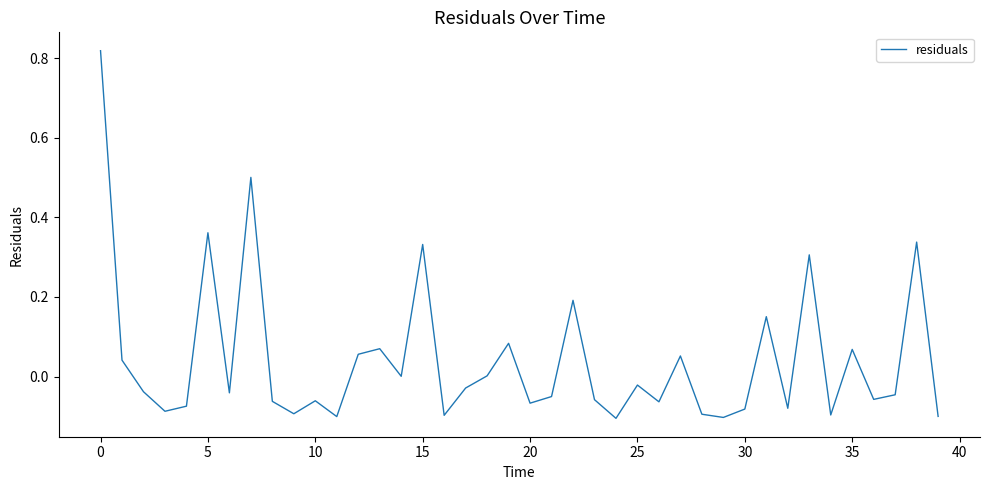

Does the chart display data point markers on the line(s)?

No